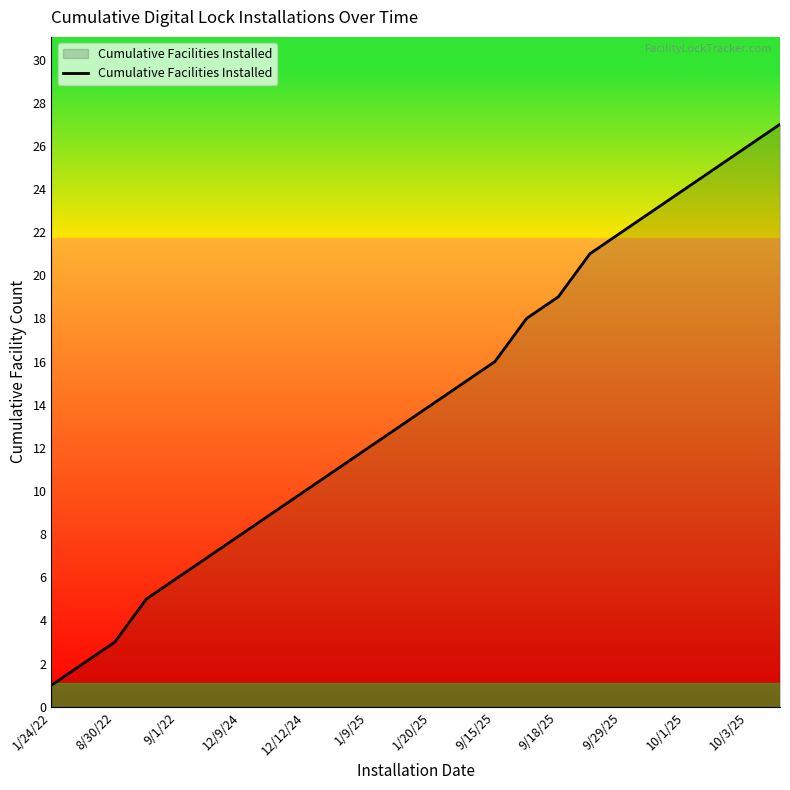

Reading left to right, extract all data points from this chart.

1	2	3	5	6	7	8	9	10	11	12	13	14	15	16	18	19	21	22	23	24	25	26	27